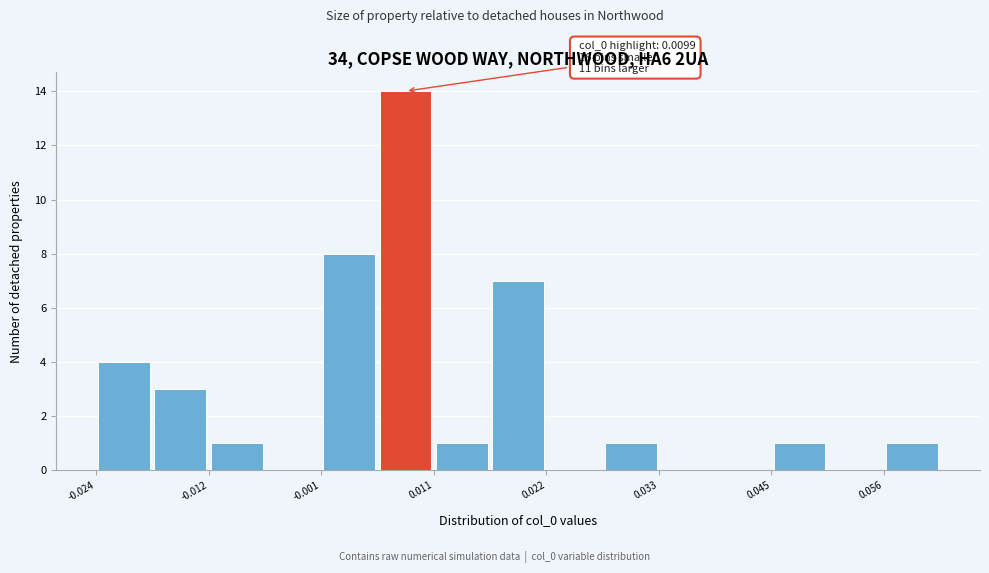

Around what value on the x-axis is the tallest bar? Give the approximate position of its centre, as read against the axis.

0.008